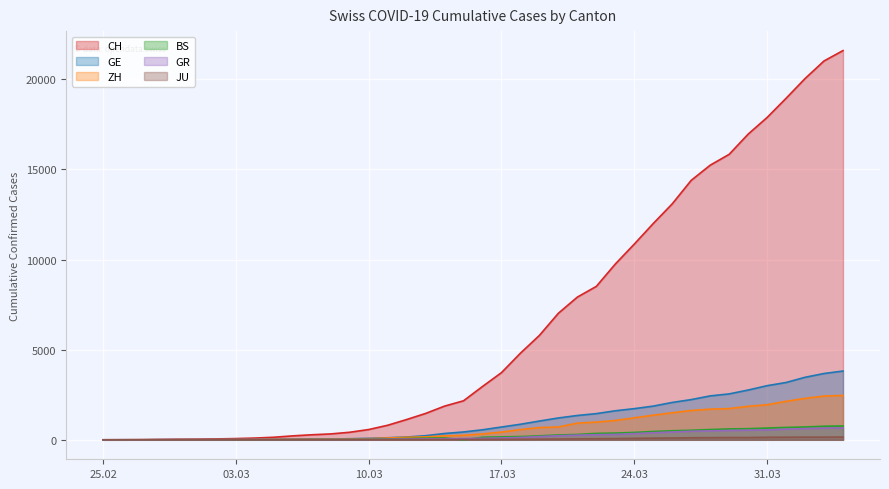

Rank the series by their maximum value, from highest to lowest.

CH, GE, ZH, BS, GR, JU